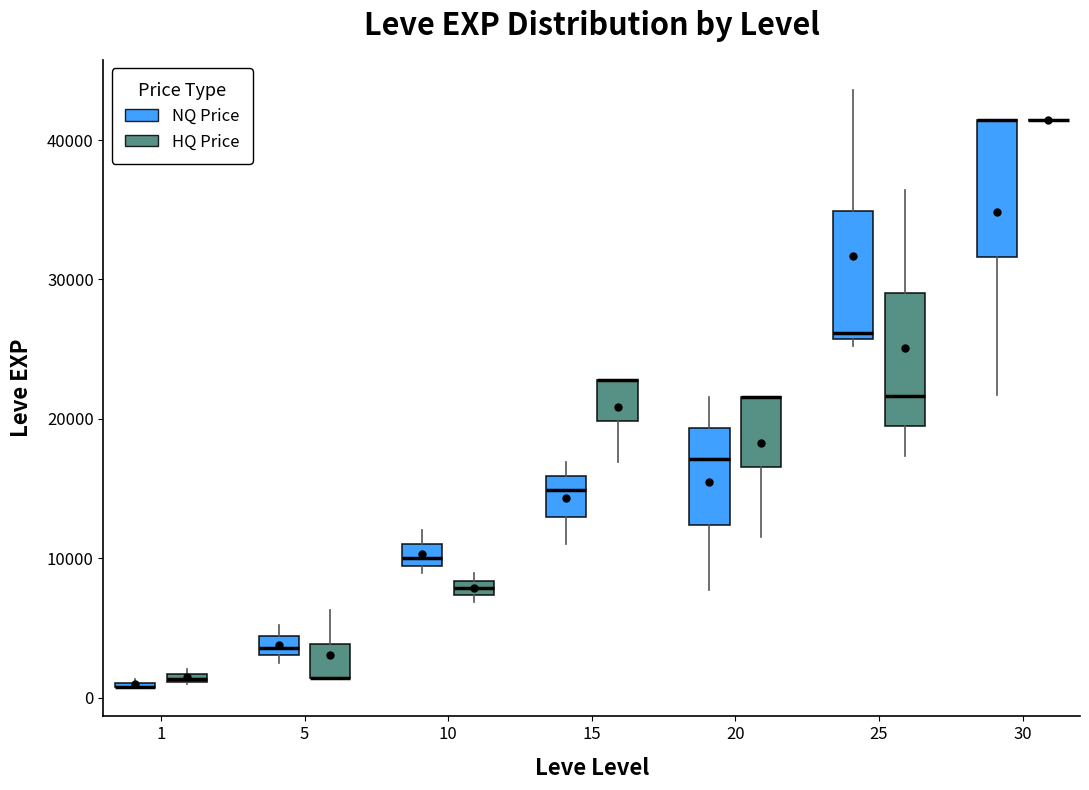

Where is the upper edge of the box for 5 (HQ Price) on the y-axis? The values are not printed on the chart, so give them approximately, as read against the axis.

4000